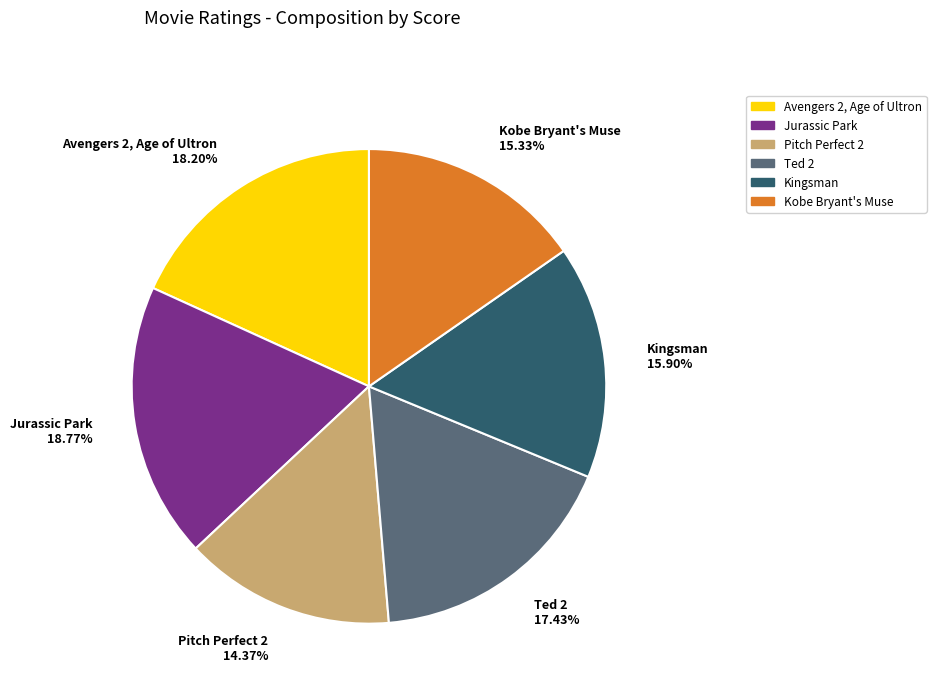

To the nearest percent, what percentage of the pie is Jurassic Park?

19%